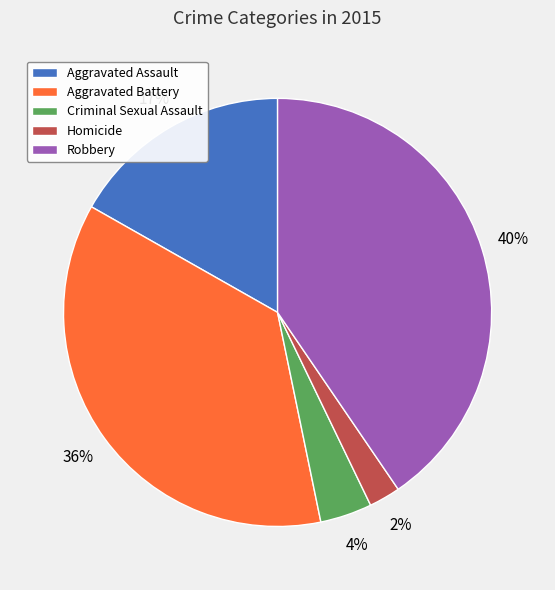

To the nearest percent, what is the difference between the largest and smallest slice percentages?

38%